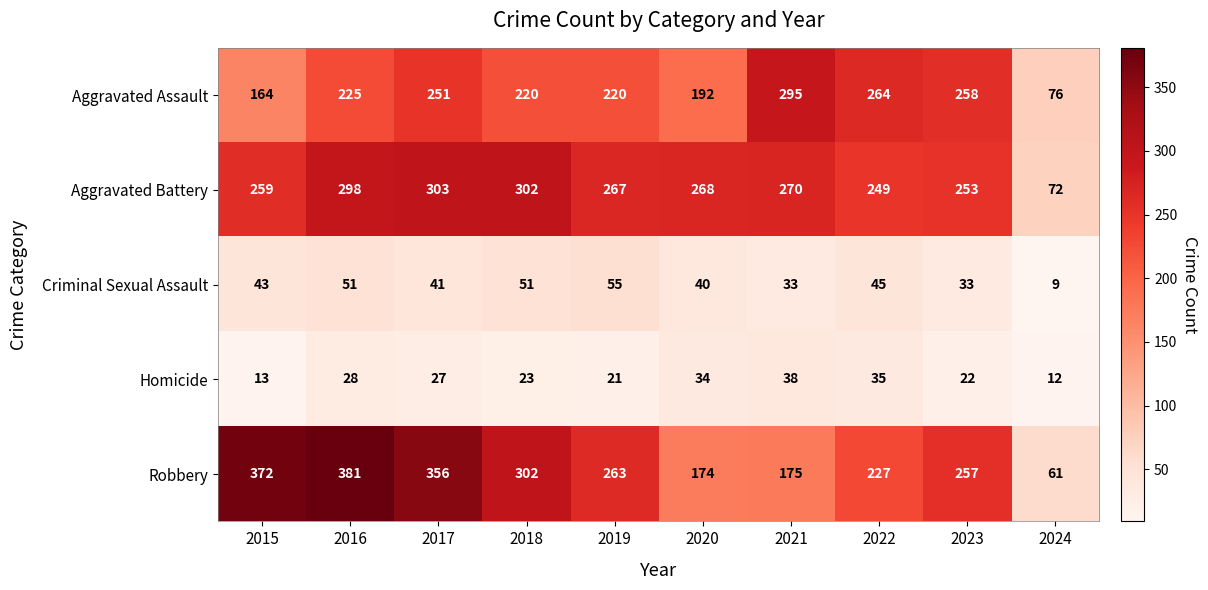

Between 2018 and 2021, which series saw the biggest shift?

Robbery